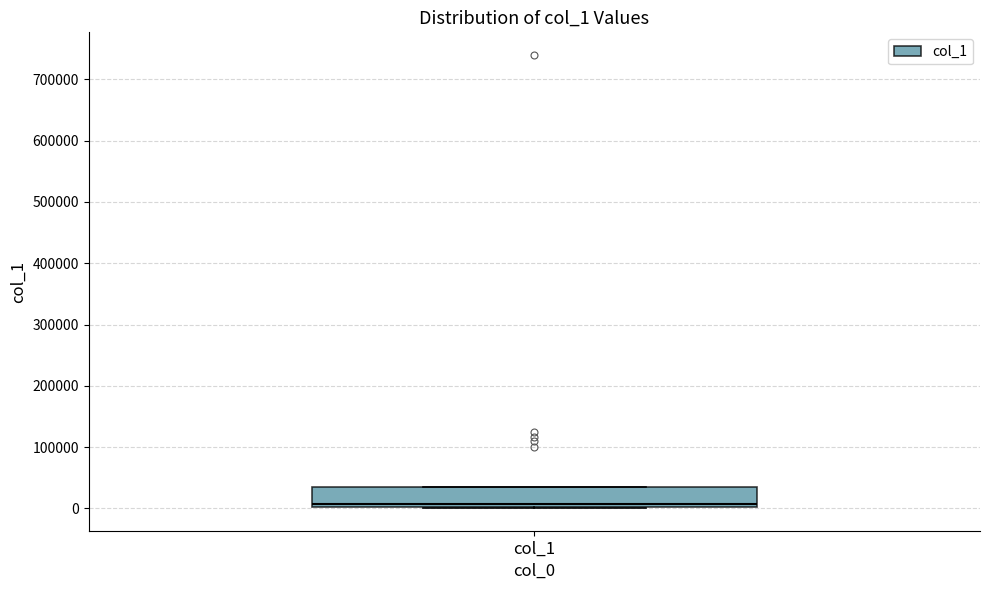

Where is the lower edge of the box for col_1 on the y-axis? The values are not printed on the chart, so give them approximately, as read against the axis.

0